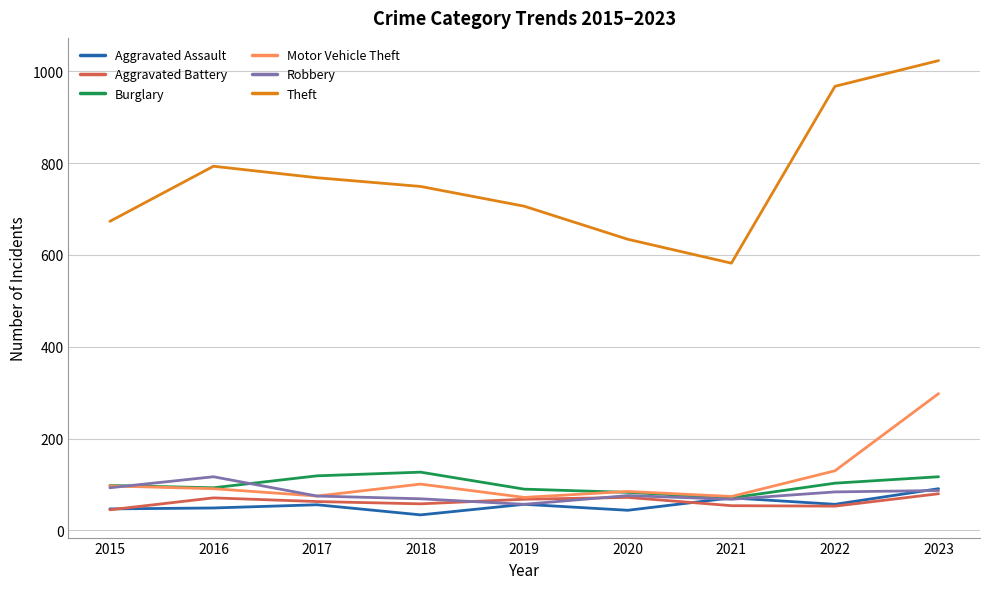

At which category does Theft reach its first local peak?

2016